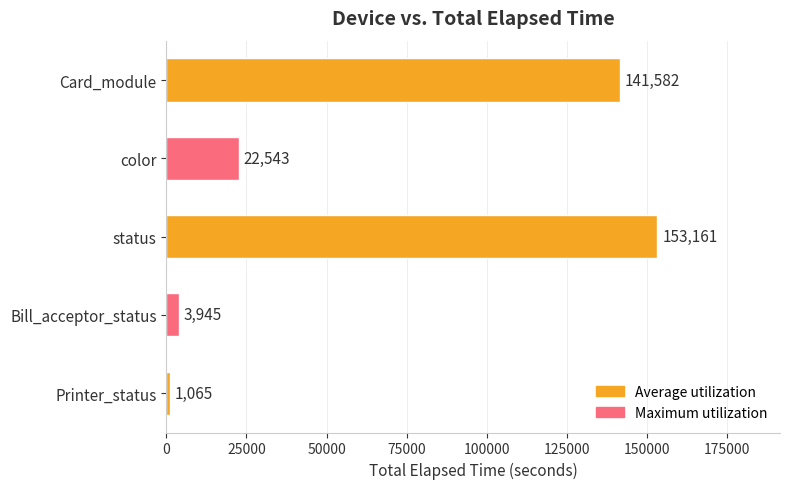

What is the difference between the maximum and minimum values?

152096